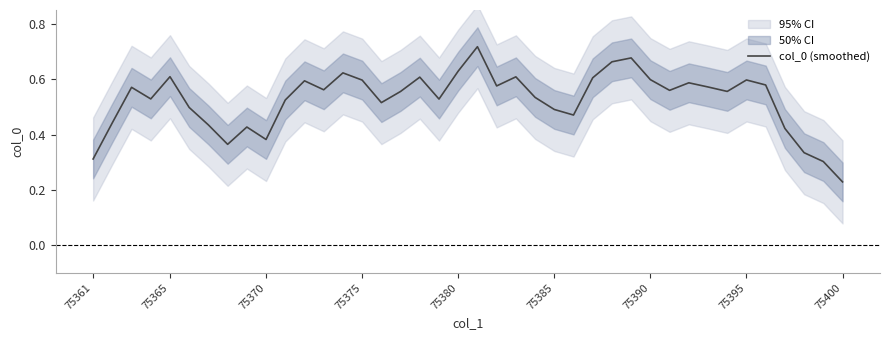

The value of col_0 (smoothed) at 75395 is 0.6. True or false?

True